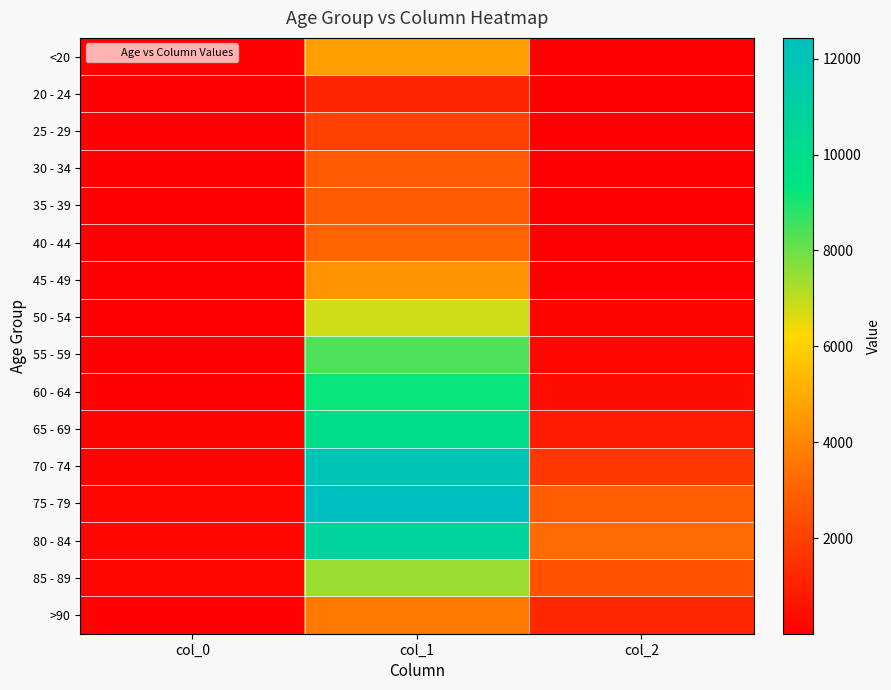

At which category is the sum across all series the highest?

col_1